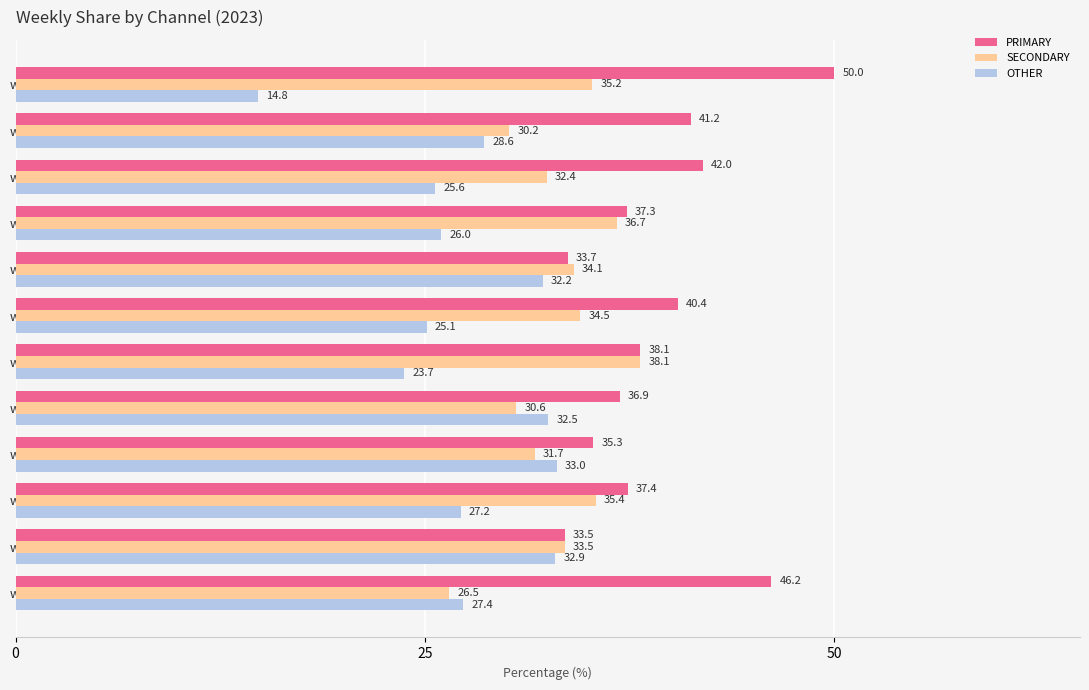

What is the spread (max minus min) of values at wk49?

11.3